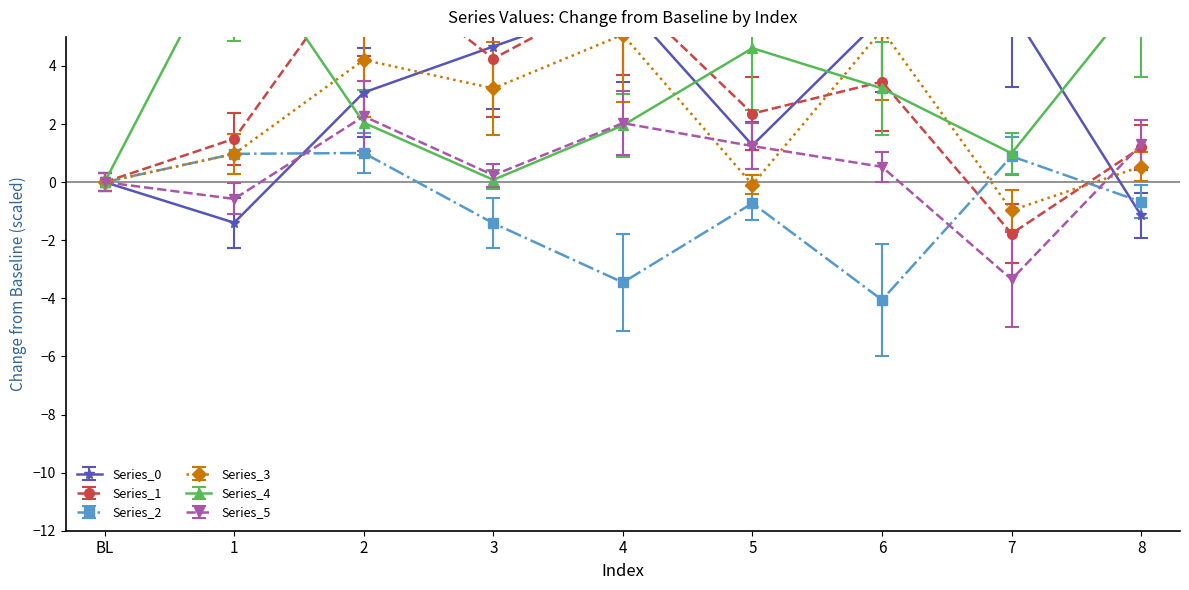

Which label corresponds to the smallest value in the chart?

6